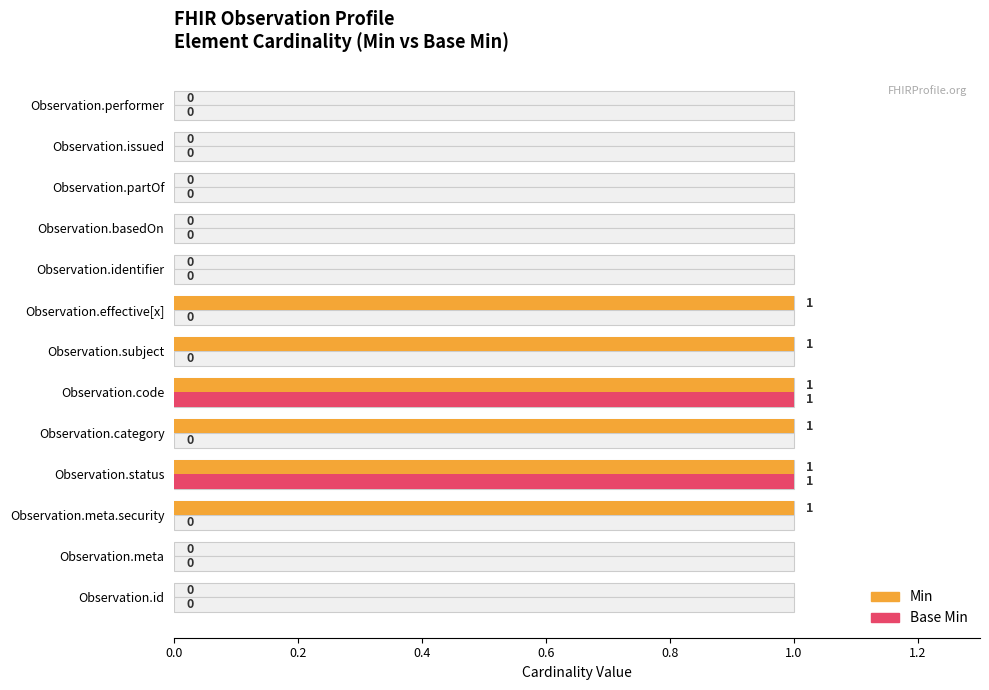

What is the highest value of the Base Min series?

1